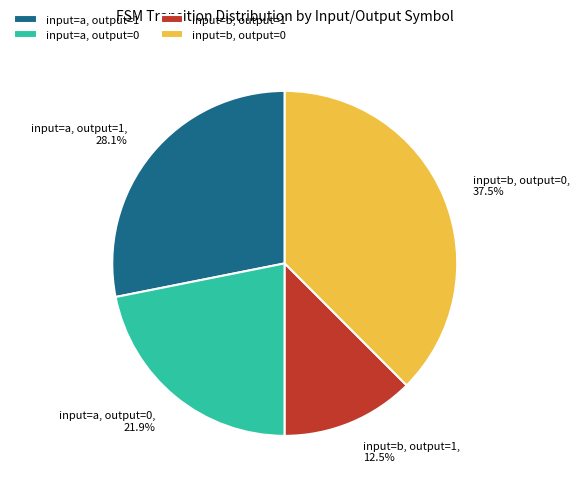

Between input=b, output=1, 12.5% and input=b, output=0, 37.5%, which is larger?

input=b, output=0, 37.5%